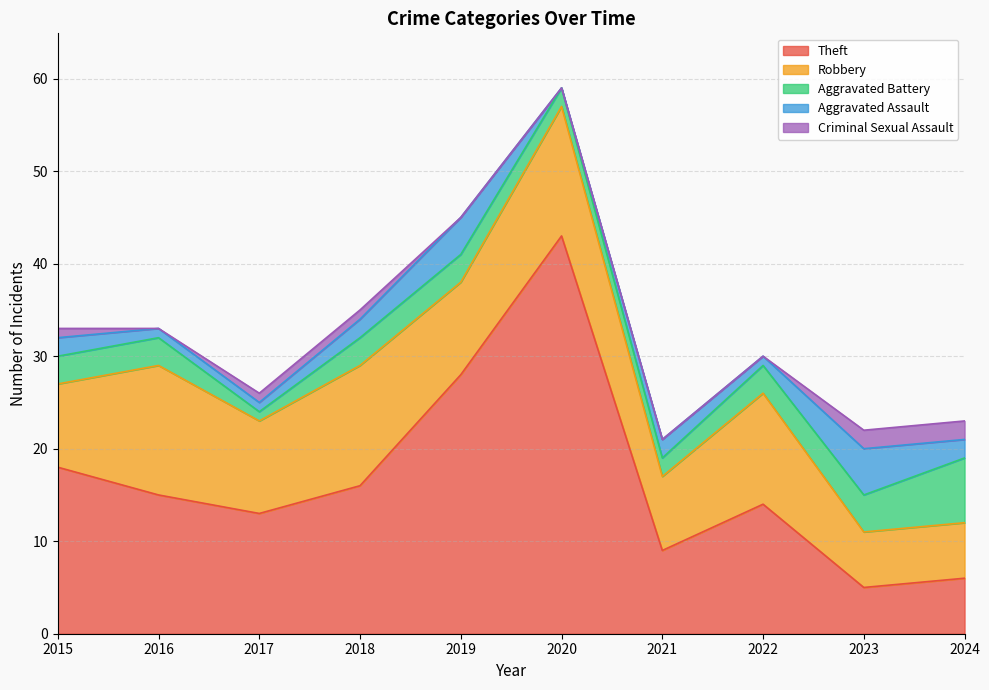

True or false: Robbery has more than 1 interior local peaks.

True